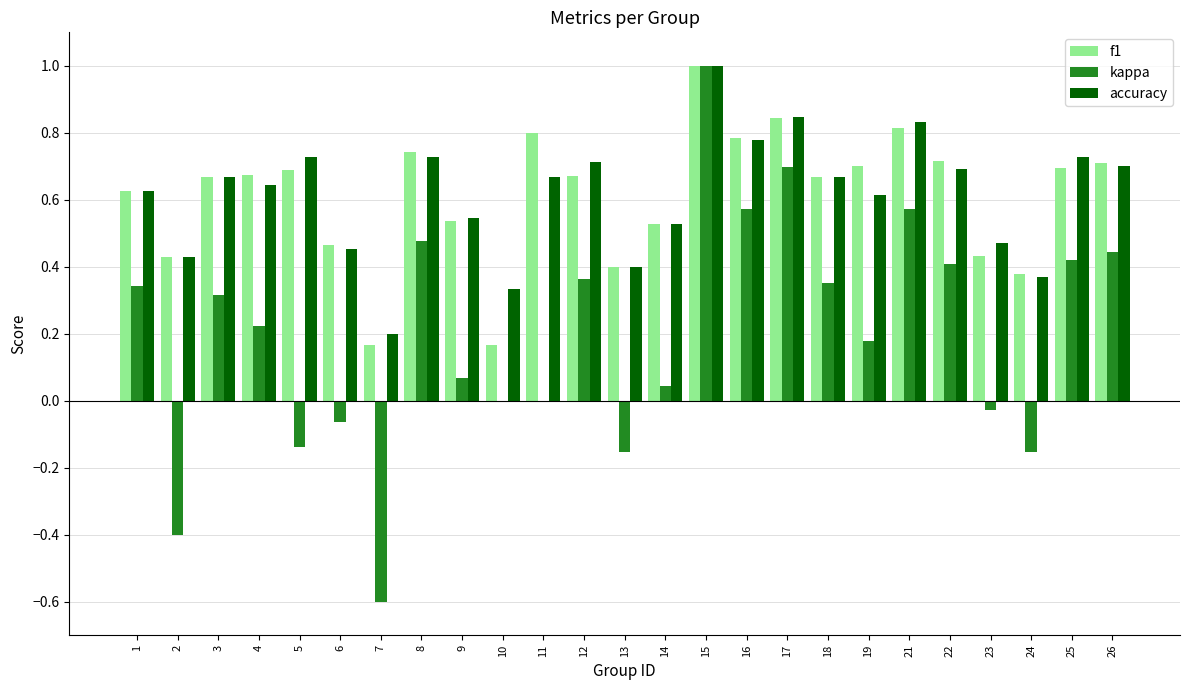

Between 5 and 6, which series saw the biggest shift?

accuracy